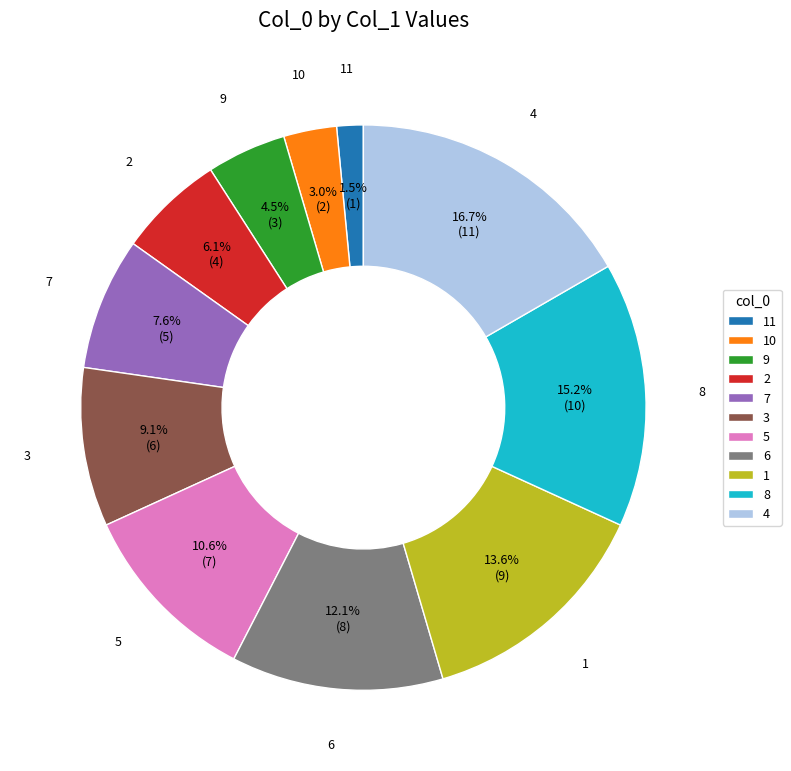

Combined, what portion of the pie is 5 and 3?

19.7%